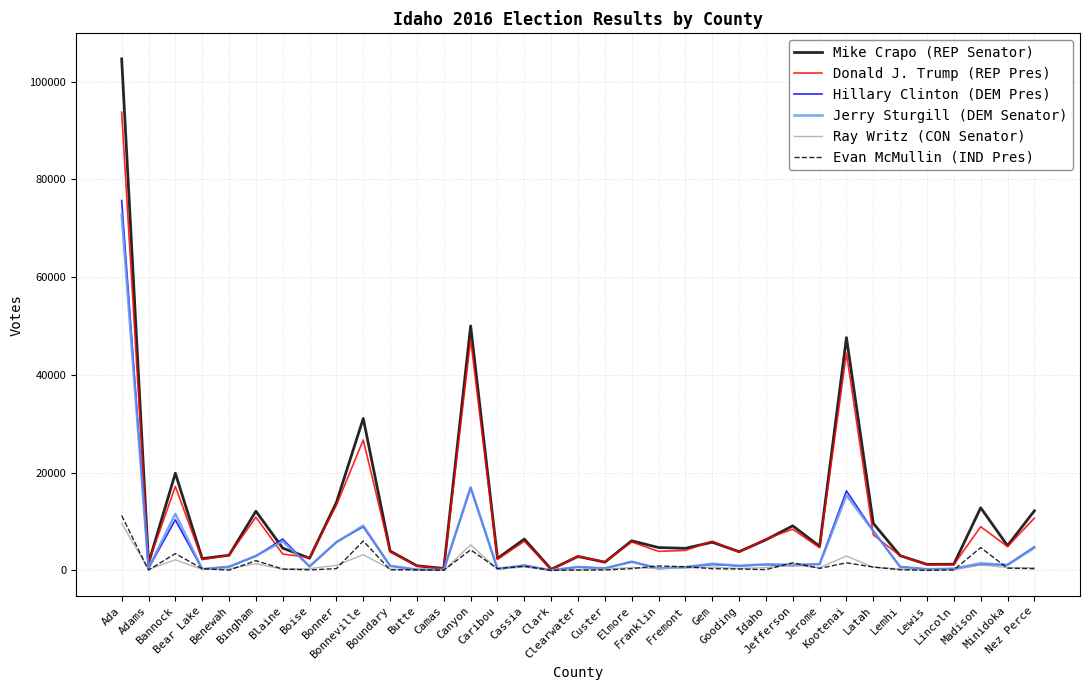

How many series are shown in this chart?

6